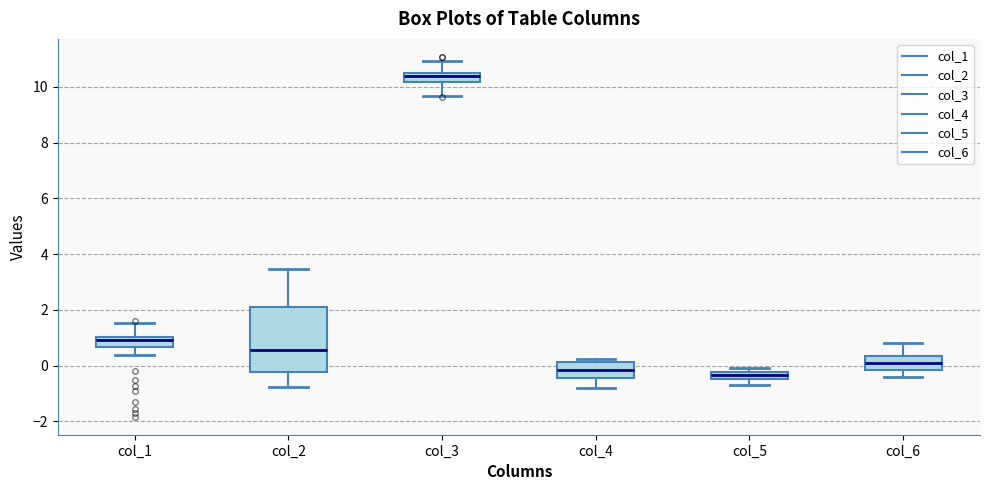

Comparing the boxes themselves (not the whiskers), which one is the tallest?

col_2